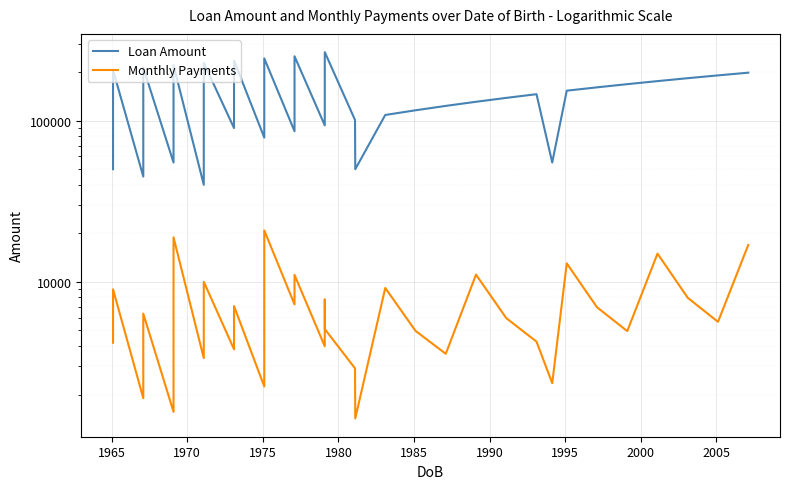

Which series has the largest total across all categories?

Loan Amount